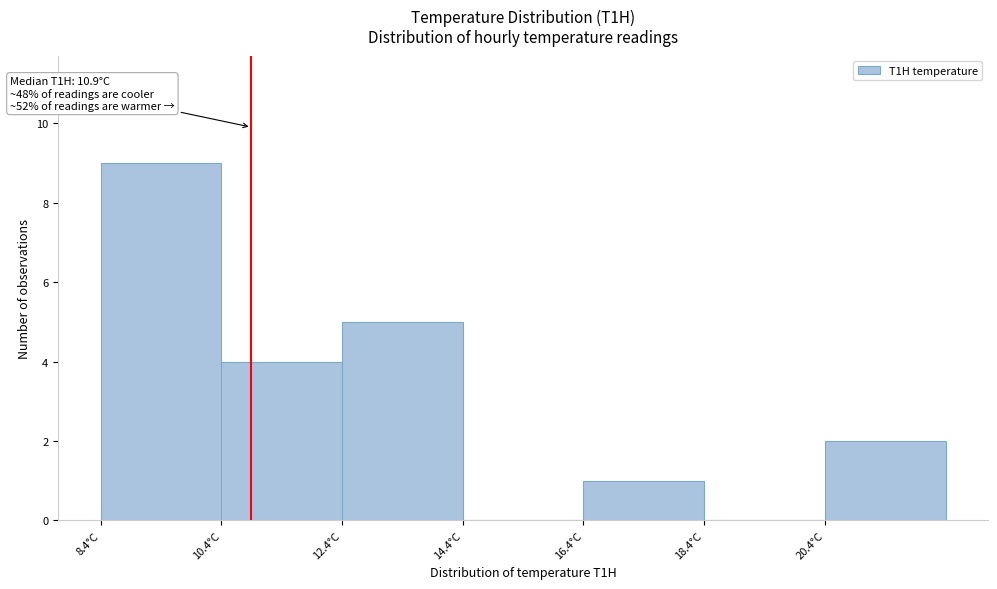

Which range on the x-axis has the tallest bar?

8.4 to 10.4